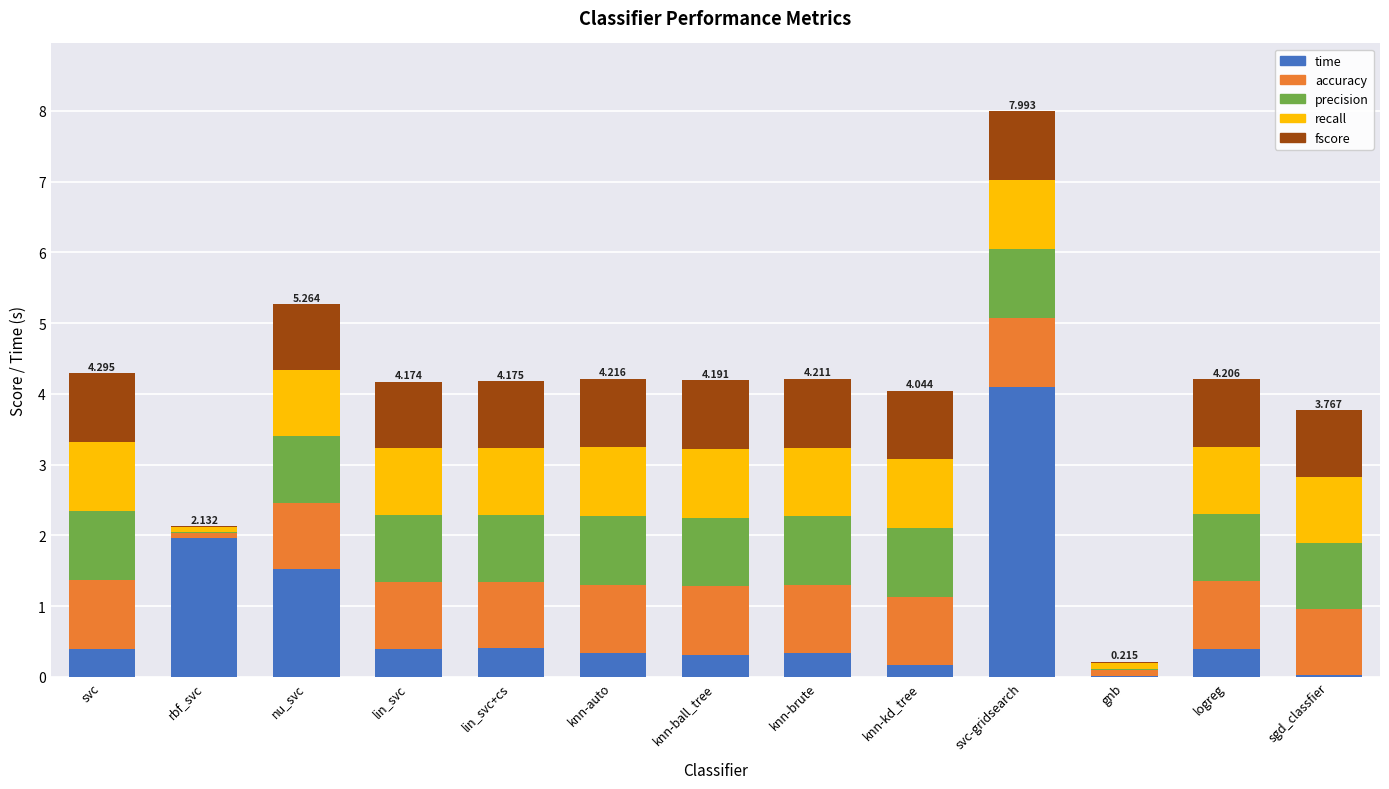

Count the number of categories in the chart.

13